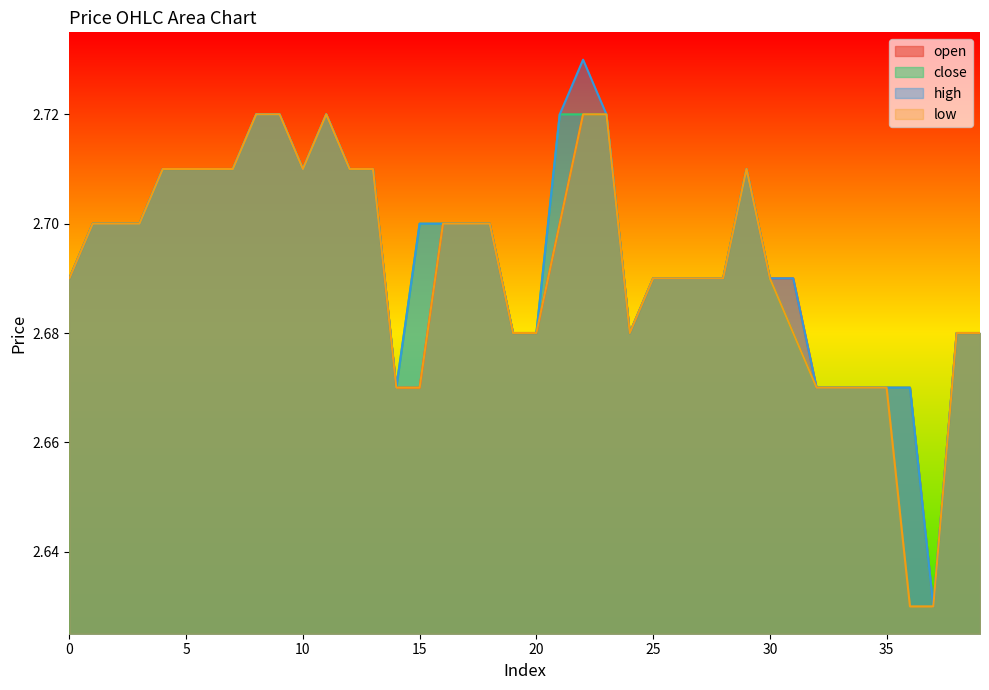

Rank the series by their average value, from highest to lowest.

high, close, open, low